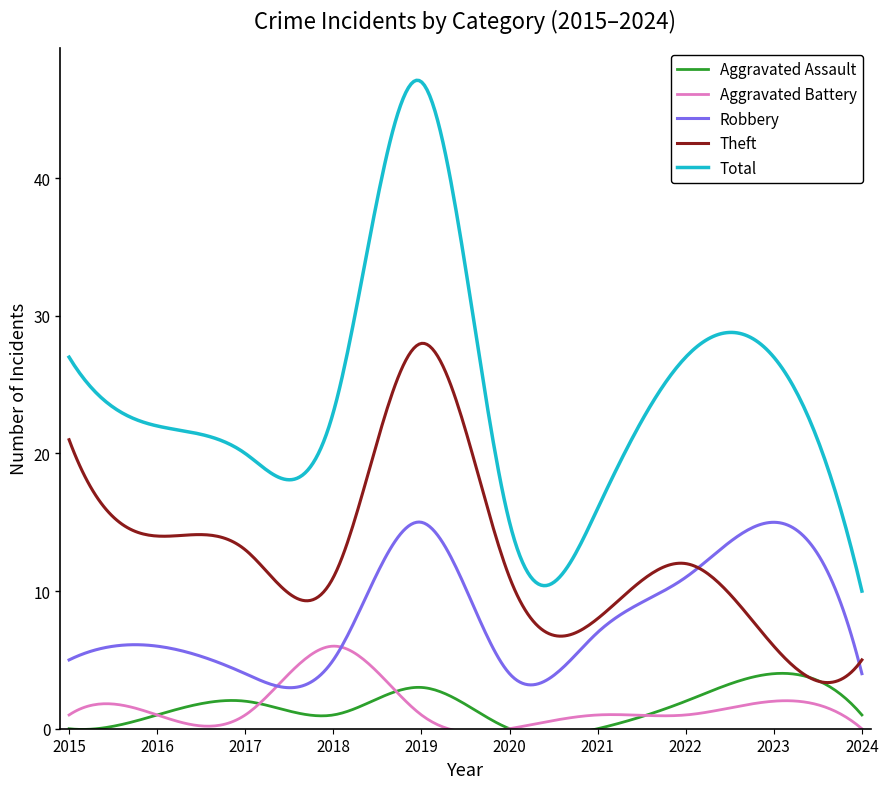

How many distinct data groups are displayed?

5